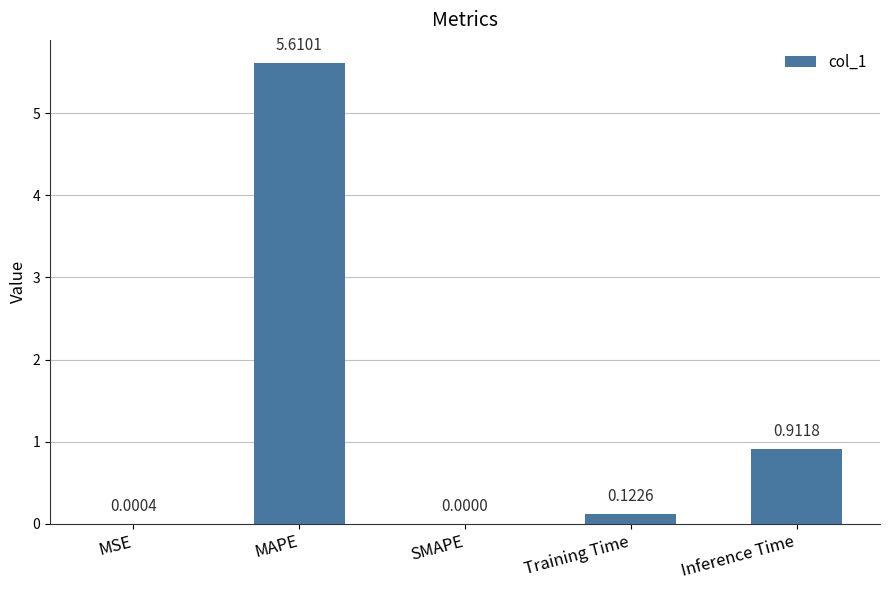

What is the change in value from SMAPE to Inference Time?

+0.9